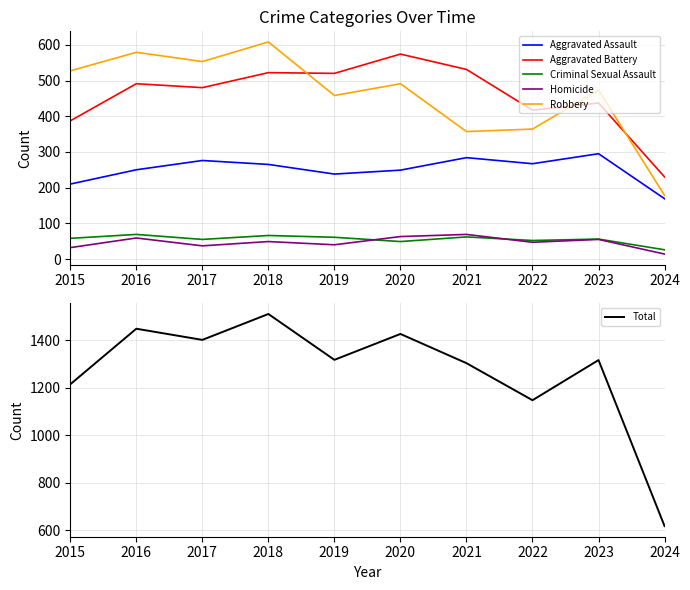

What is the sum of the Criminal Sexual Assault values at 2022 and 2017?

107